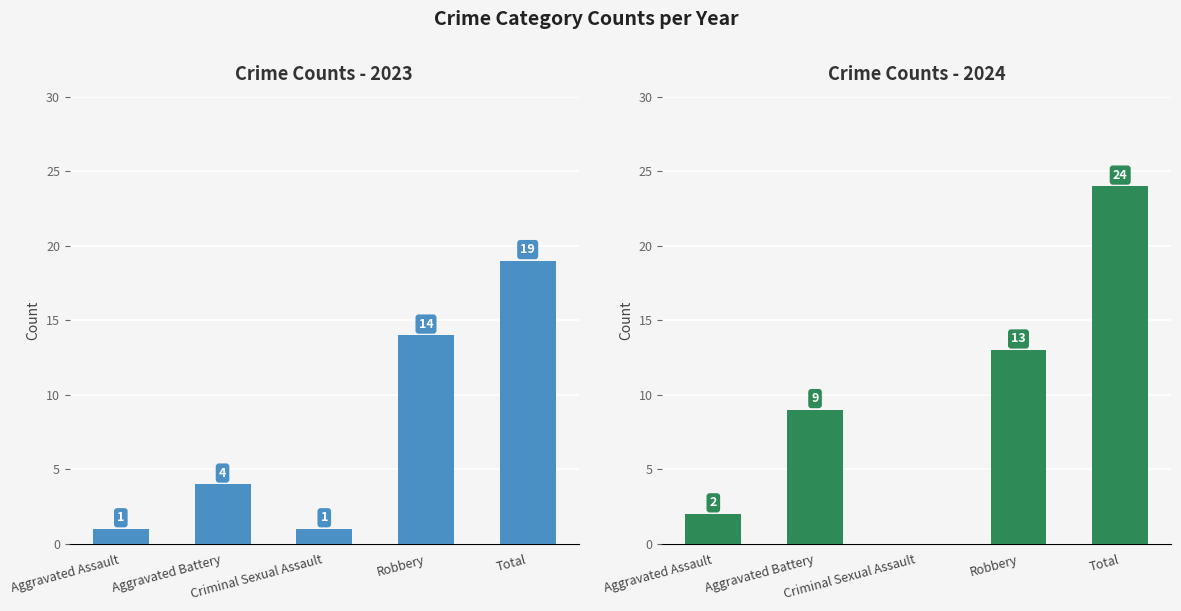

What is the difference between the maximum and second lowest values in the 2024 series?

22